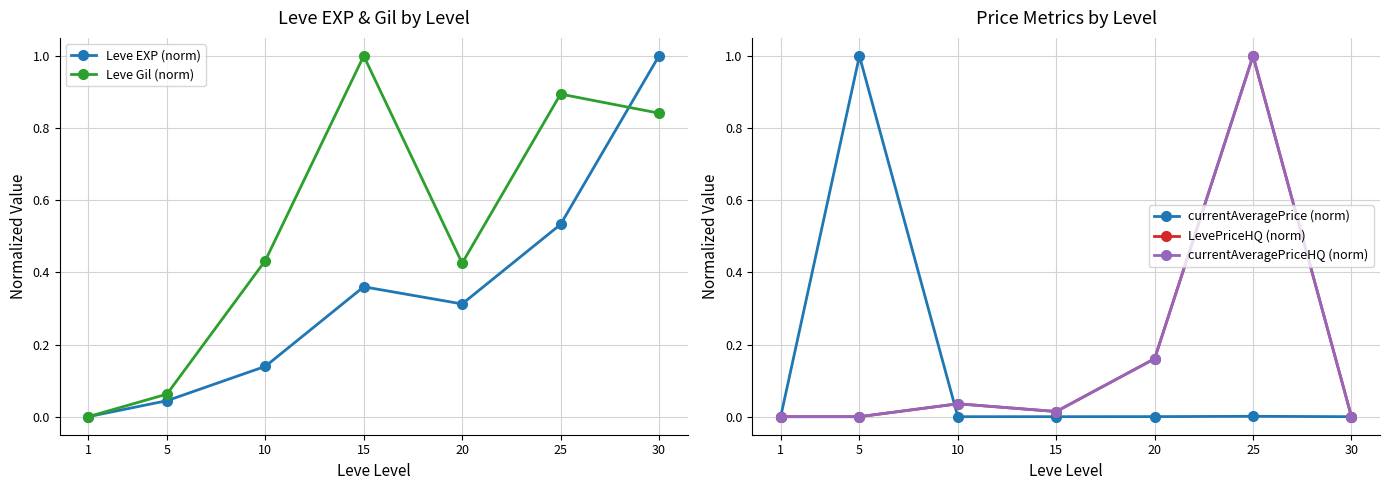

Reading left to right, what are all the values shown in this chart?

Leve EXP (norm): 0.0	0.0	0.1	0.4	0.3	0.5	1.0
Leve Gil (norm): 0.0	0.1	0.4	1.0	0.4	0.9	0.8
currentAveragePrice (norm): 0.0	1.0	0.0	0.0	0.0	0.0	0.0
LevePriceHQ (norm): 0.0	0.0	0.0	0.0	0.2	1.0	0.0
currentAveragePriceHQ (norm): 0.0	0.0	0.0	0.0	0.2	1.0	0.0